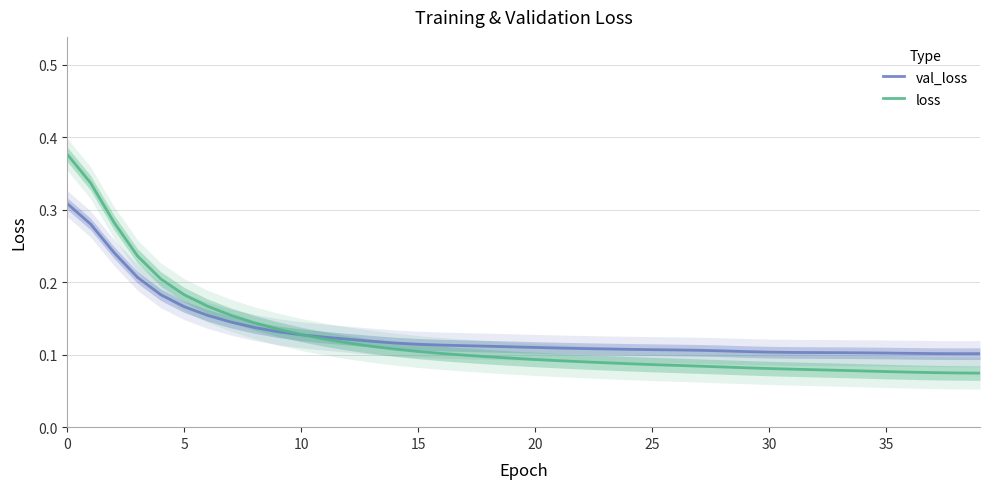

What are all the series names shown in the legend?

val_loss, loss